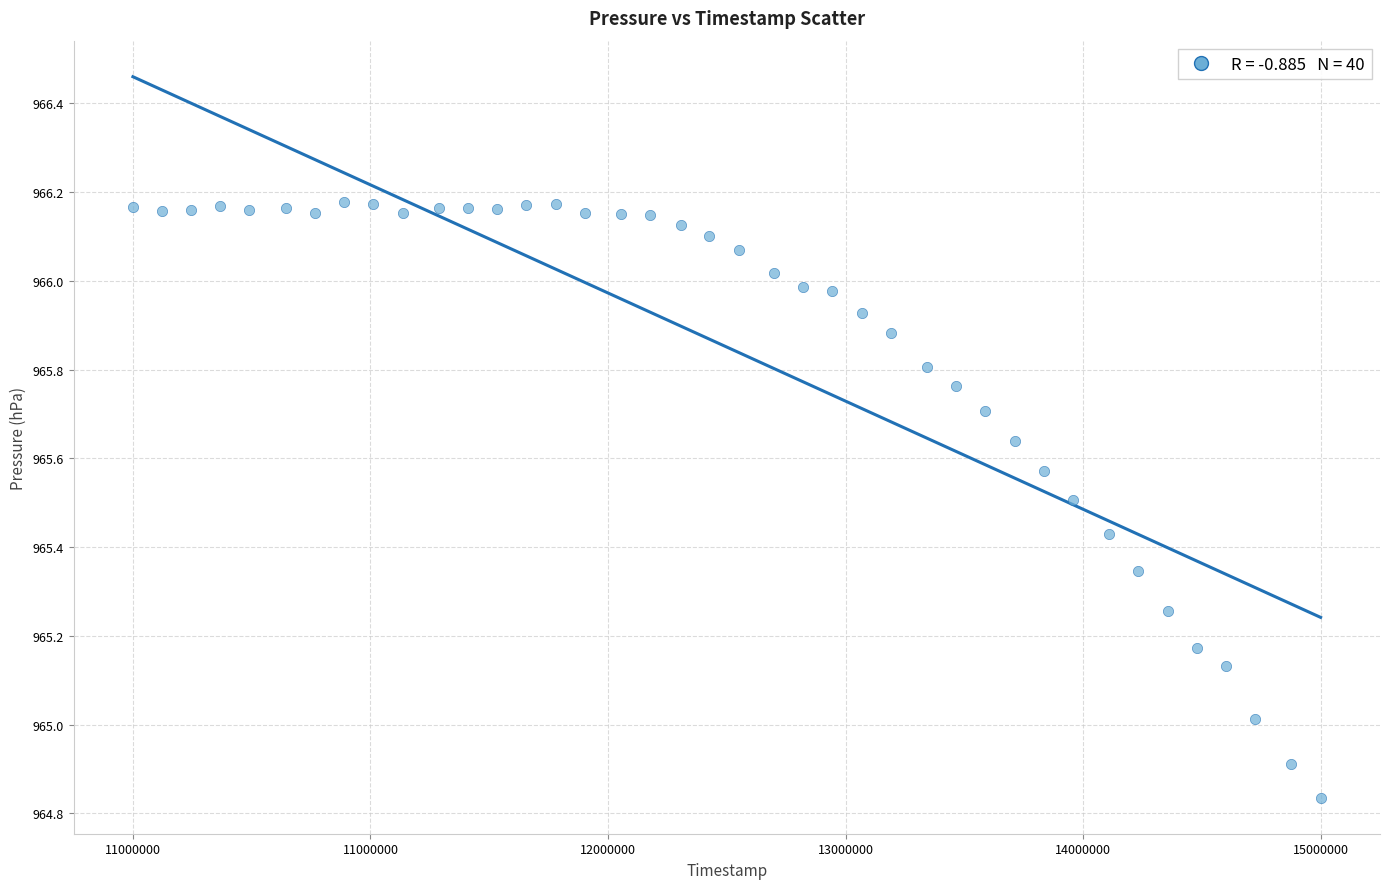

What is the range of Y values (max minus min)?

1.3